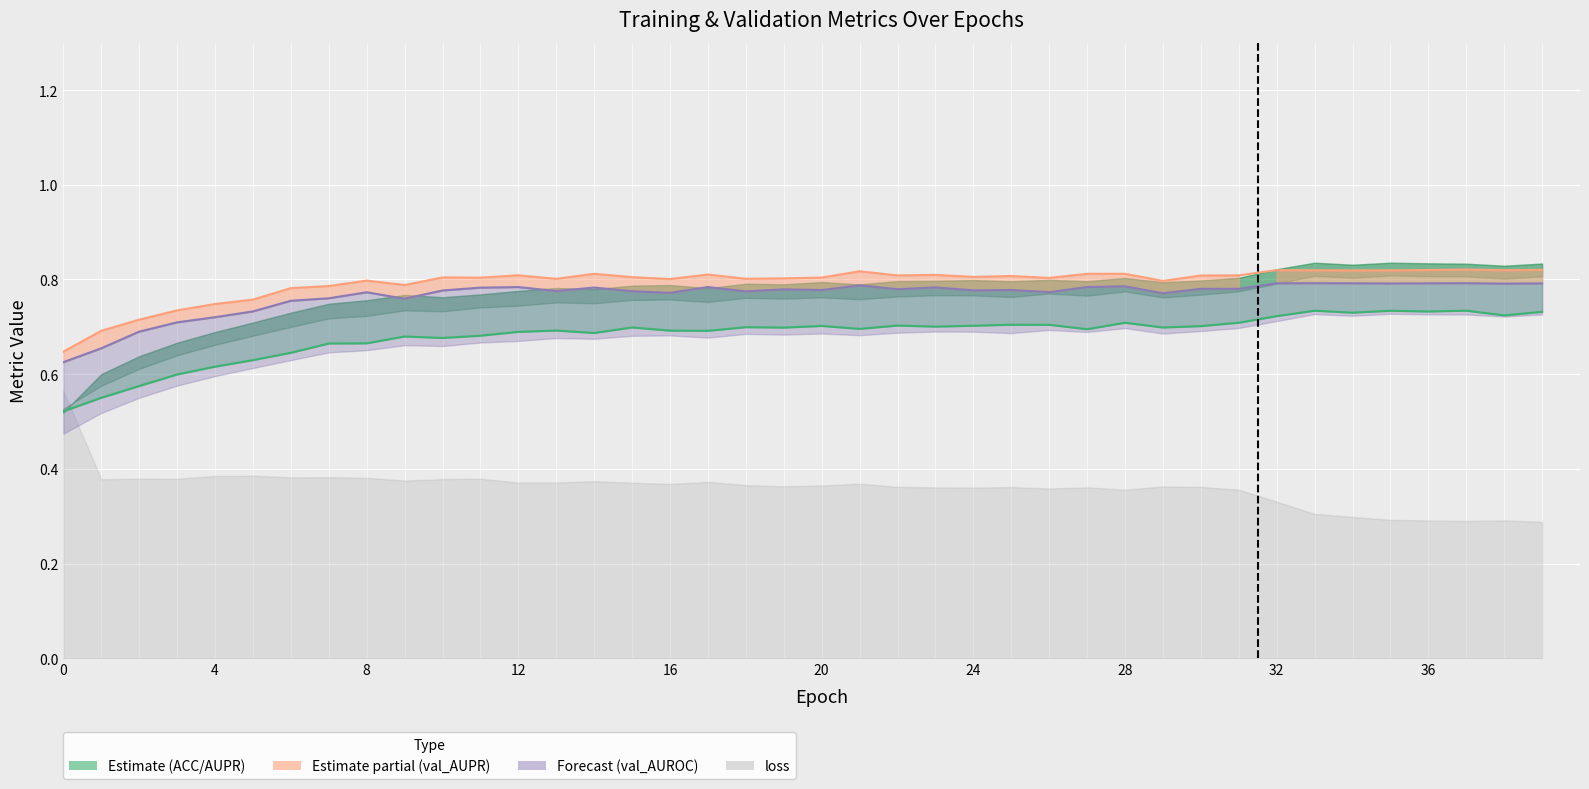

What is the difference between the highest and lowest values at 28?

0.1